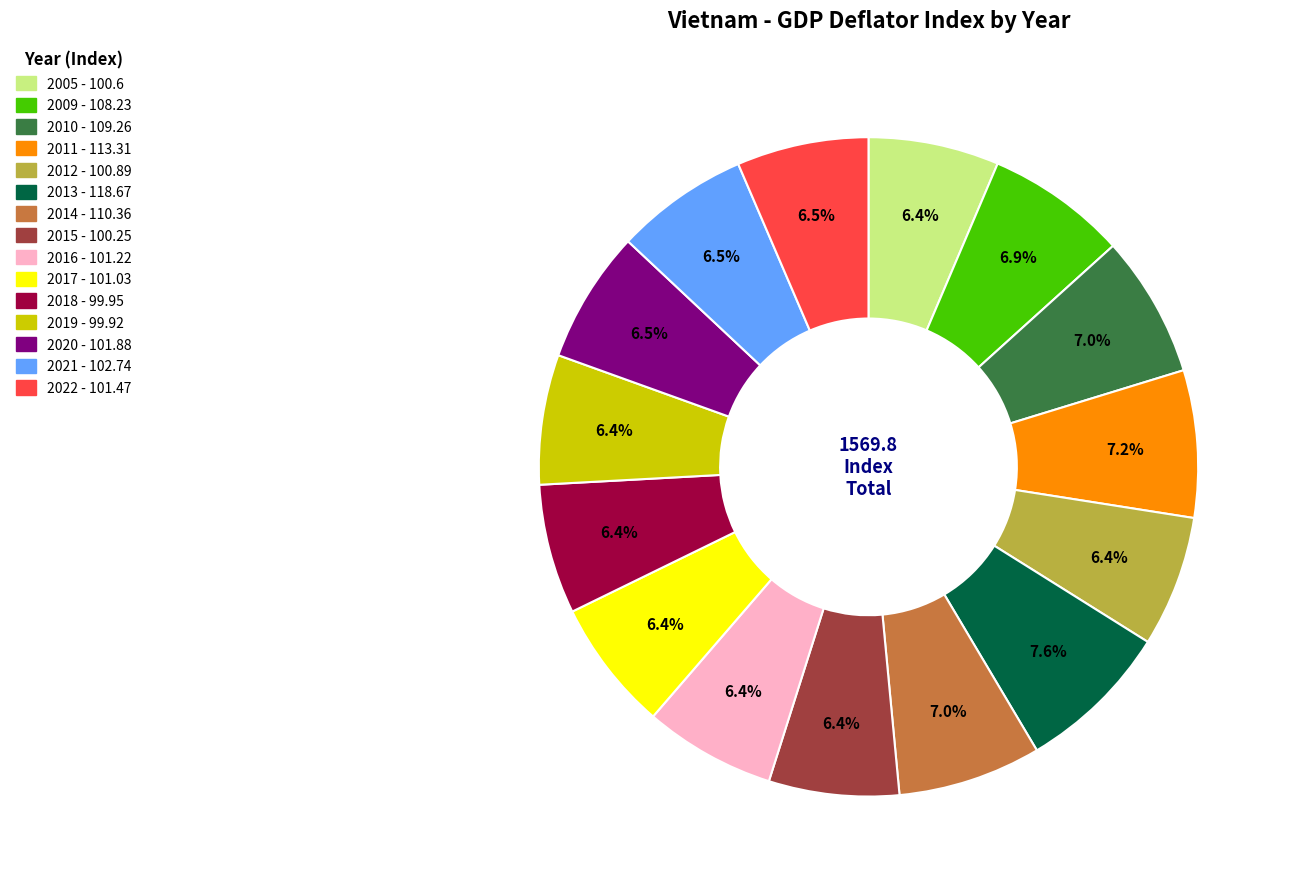

What percentage is the 2012 slice, to the nearest percent?

6%